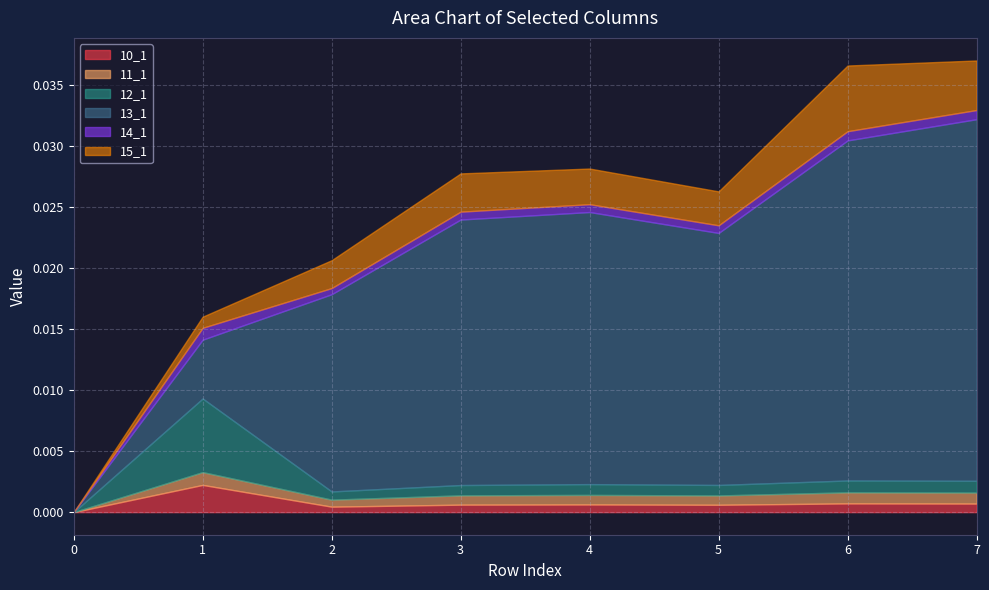

True or false: 14_1 and 11_1 intersect in this chart.

False